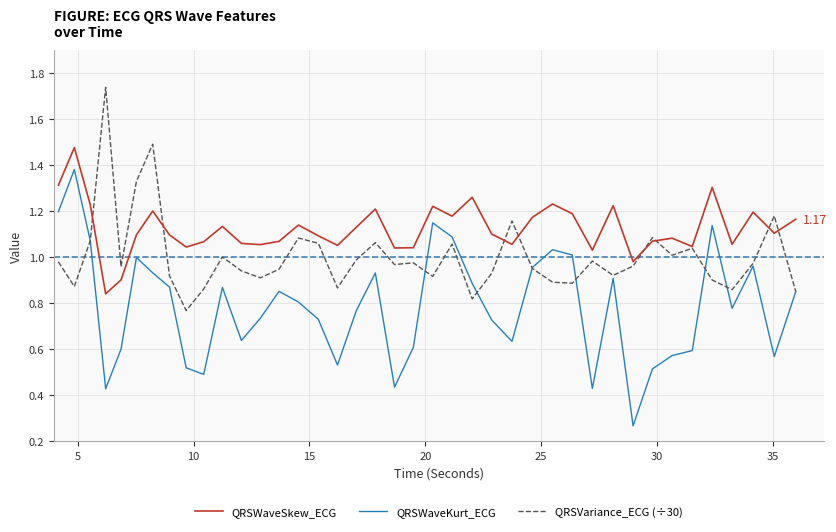

Rank the series by their average value, from lowest to highest.

QRSWaveKurt_ECG, QRSVariance_ECG (÷30), QRSWaveSkew_ECG